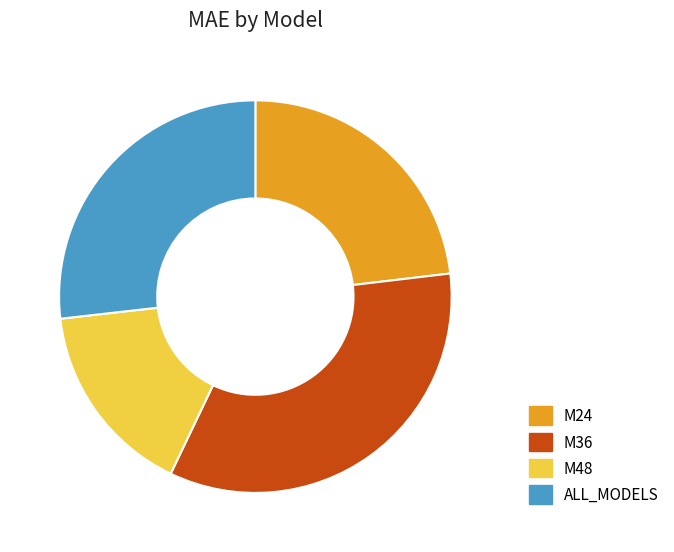

Rank the categories by value from lowest to highest.

M48, M24, ALL_MODELS, M36